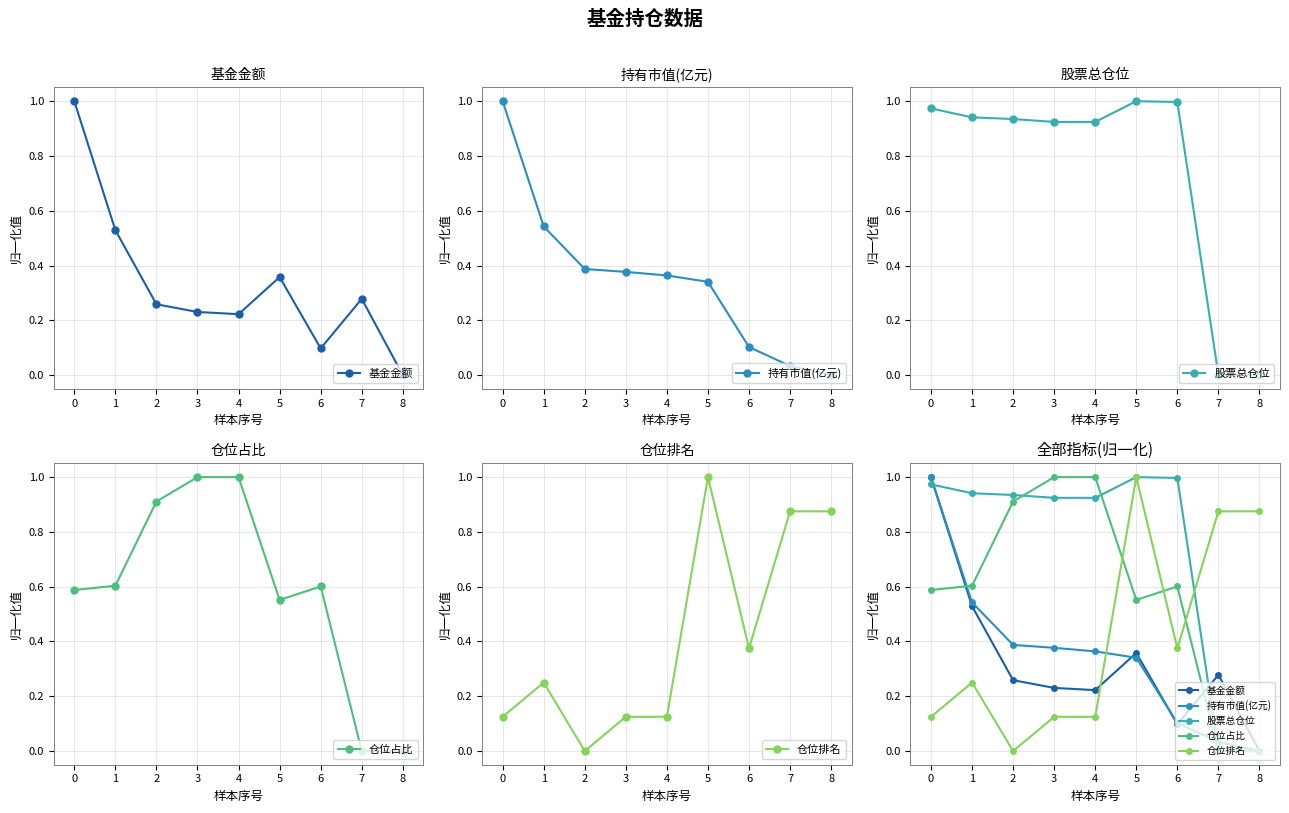

Reading right to left, list all the values displayed in this chart.

基金金额: 0.0	0.3	0.1	0.4	0.2	0.2	0.3	0.5	1.0
持有市值(亿元): 0.0	0.0	0.1	0.3	0.4	0.4	0.4	0.5	1.0
股票总仓位: 0.0	0.0	1.0	1.0	0.9	0.9	0.9	0.9	1.0
仓位占比: 0.0	0.0	0.6	0.6	1.0	1.0	0.9	0.6	0.6
仓位排名: 0.9	0.9	0.4	1.0	0.1	0.1	0.0	0.2	0.1